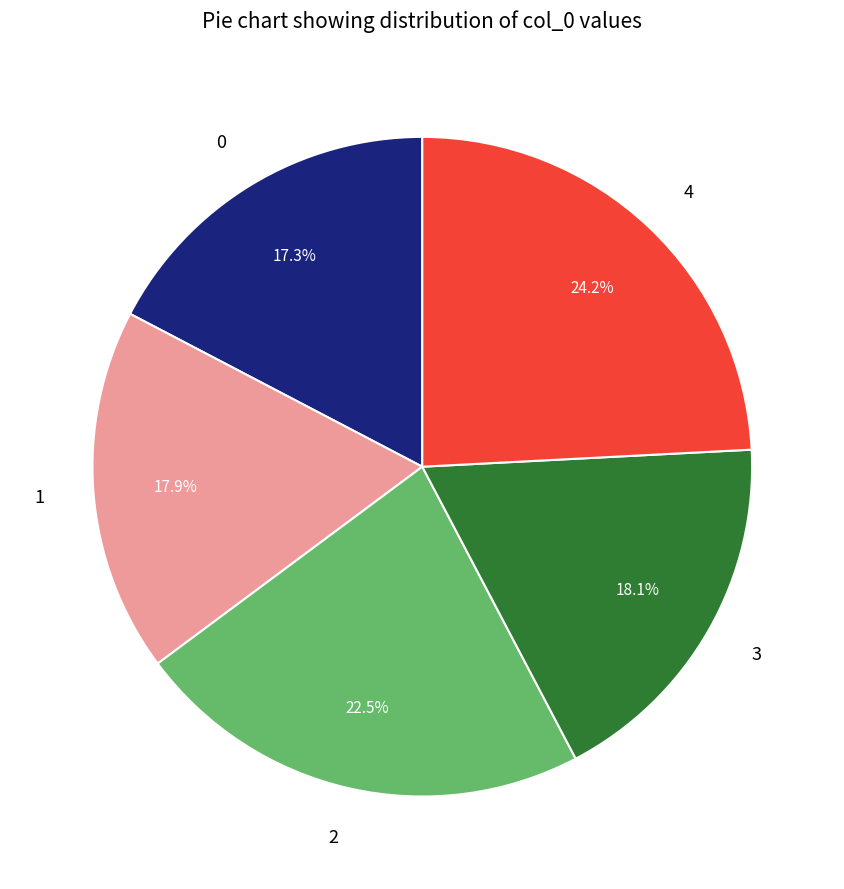

What portion of the pie excludes 0?

82.7%